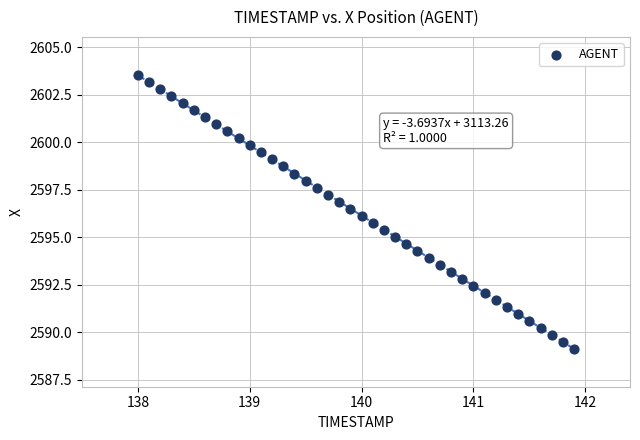

What is the range of Y values (max minus min)?

14.4